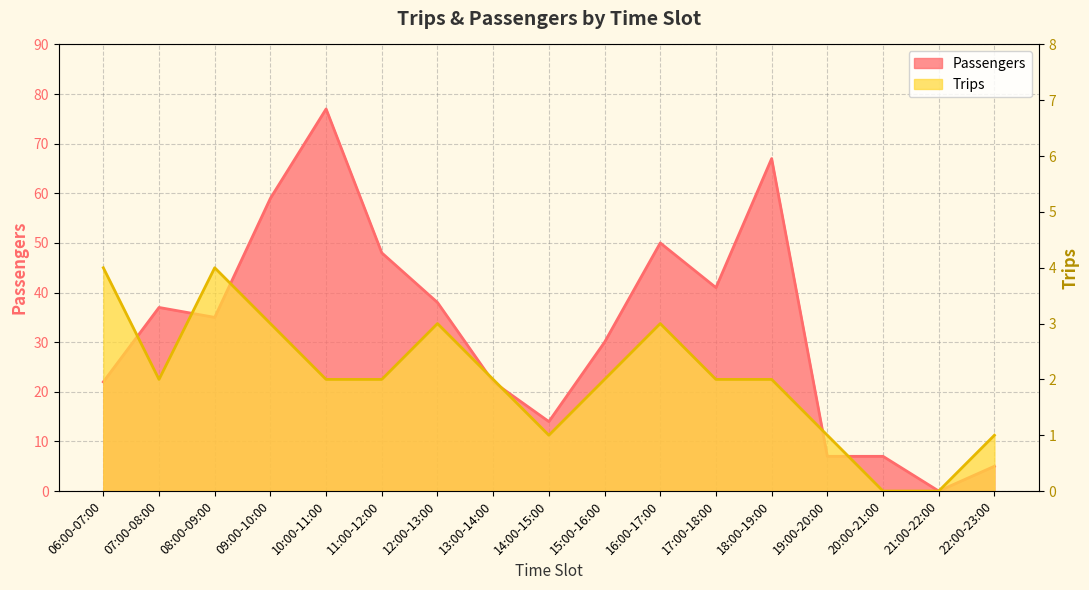

Which series has the largest total across all categories?

Passengers